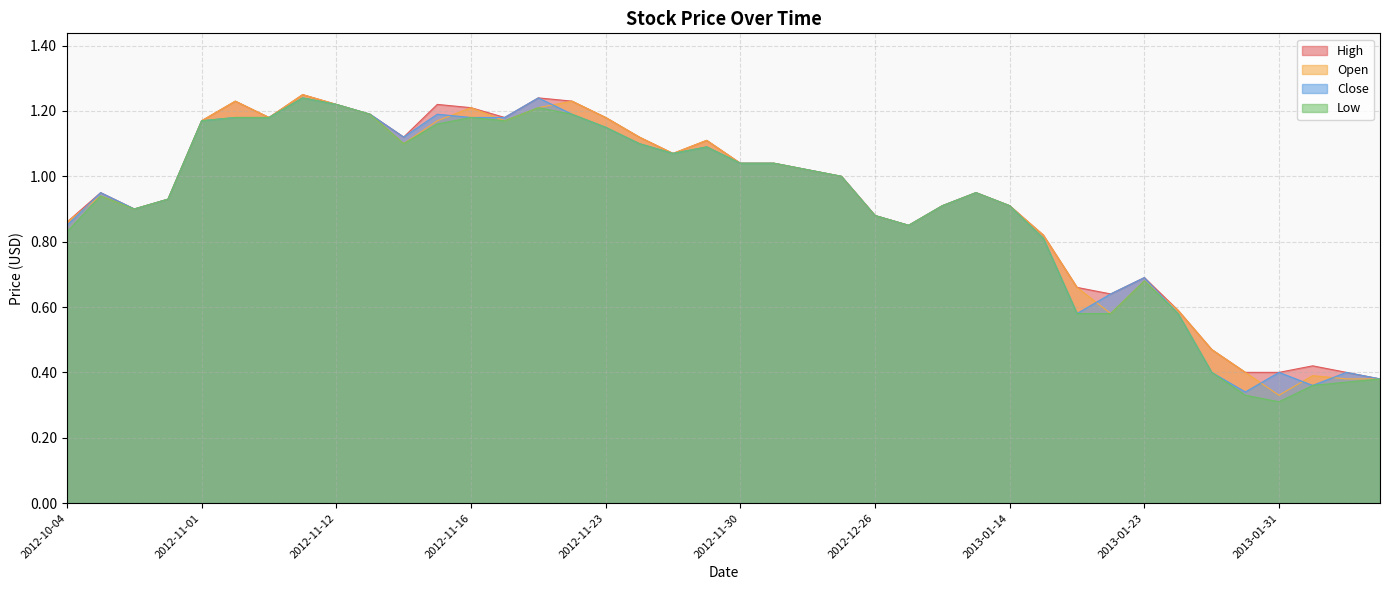

What is the greatest value displayed?

1.2